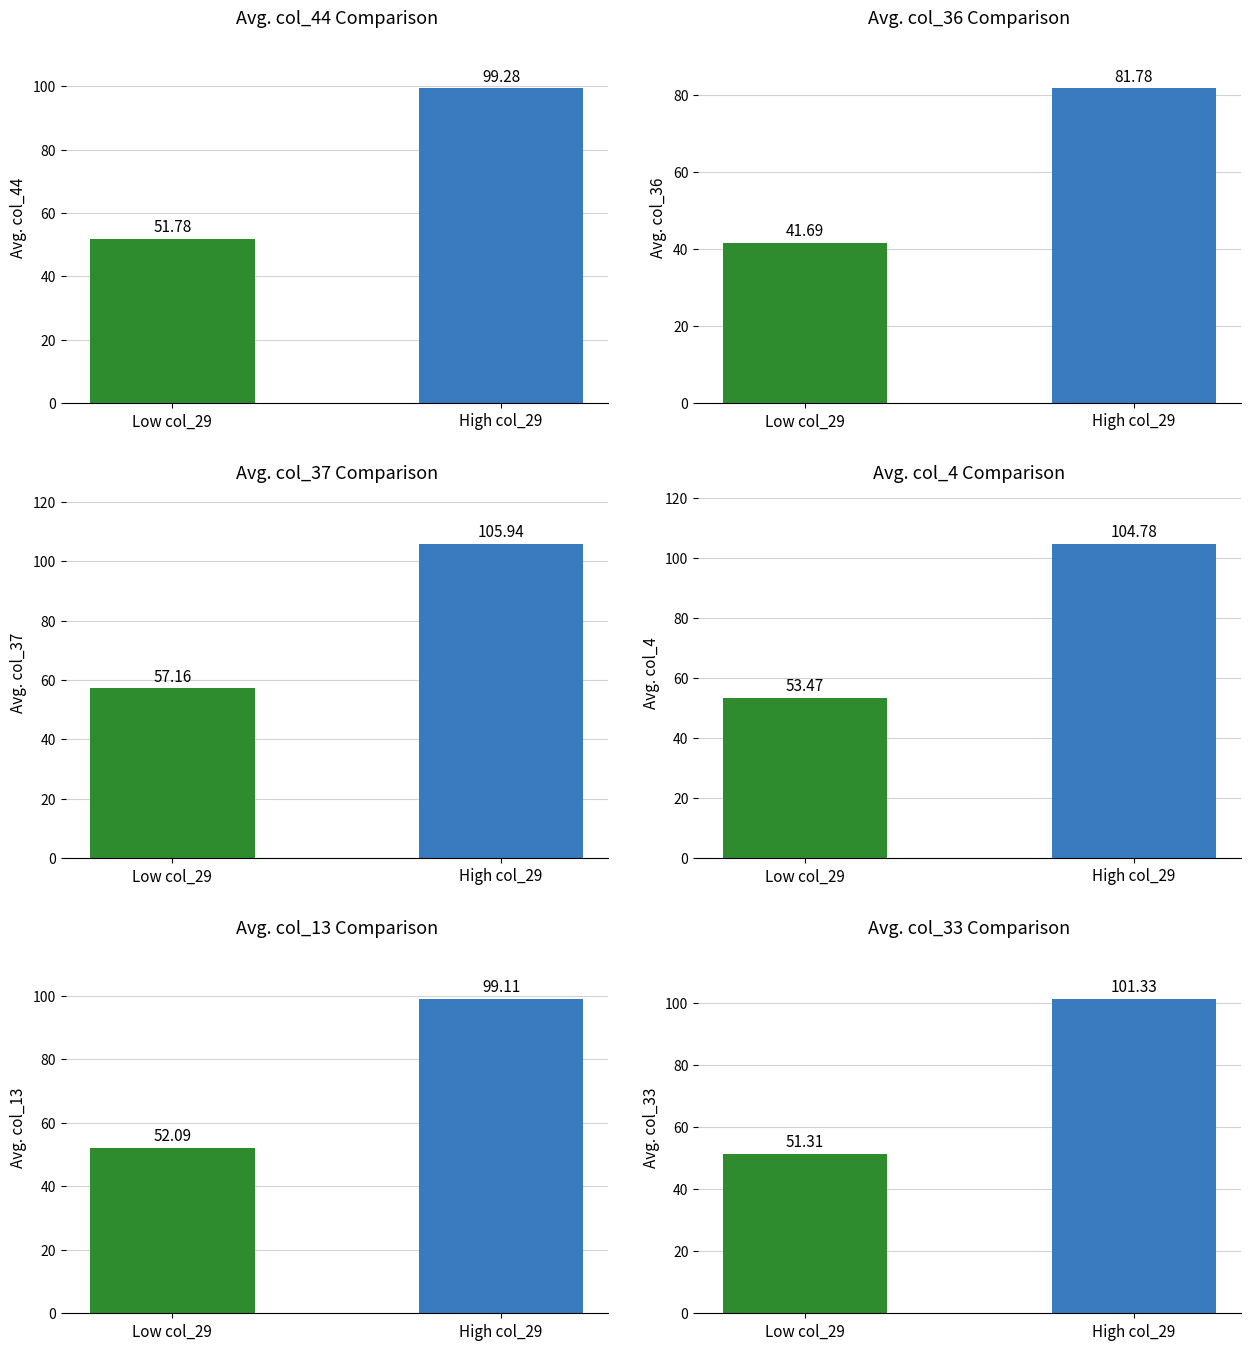

Rank the series at High col_29 from highest to lowest value.

col_37, col_4, col_33, col_44, col_13, col_36